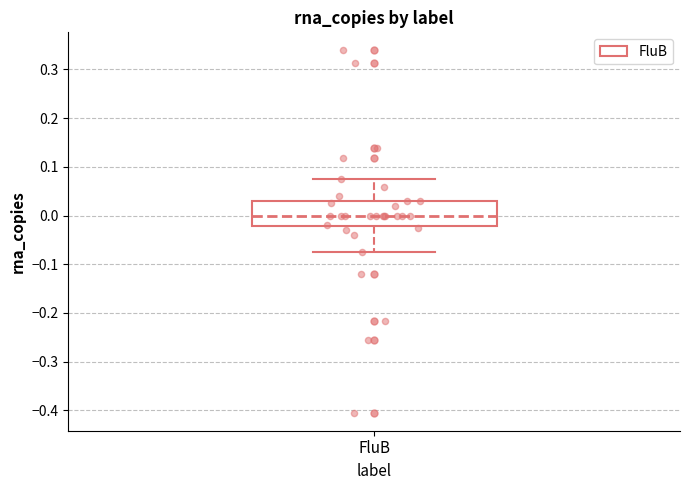

Transcribe this box plot: give where the median line is, the range the box spans, and where the two whiskers end, as read against the y-axis. The values are not printed on the chart, so give them approximately, as read against the axis.

median 0.00, box -0.02 to 0.03, whiskers -0.07 to 0.07